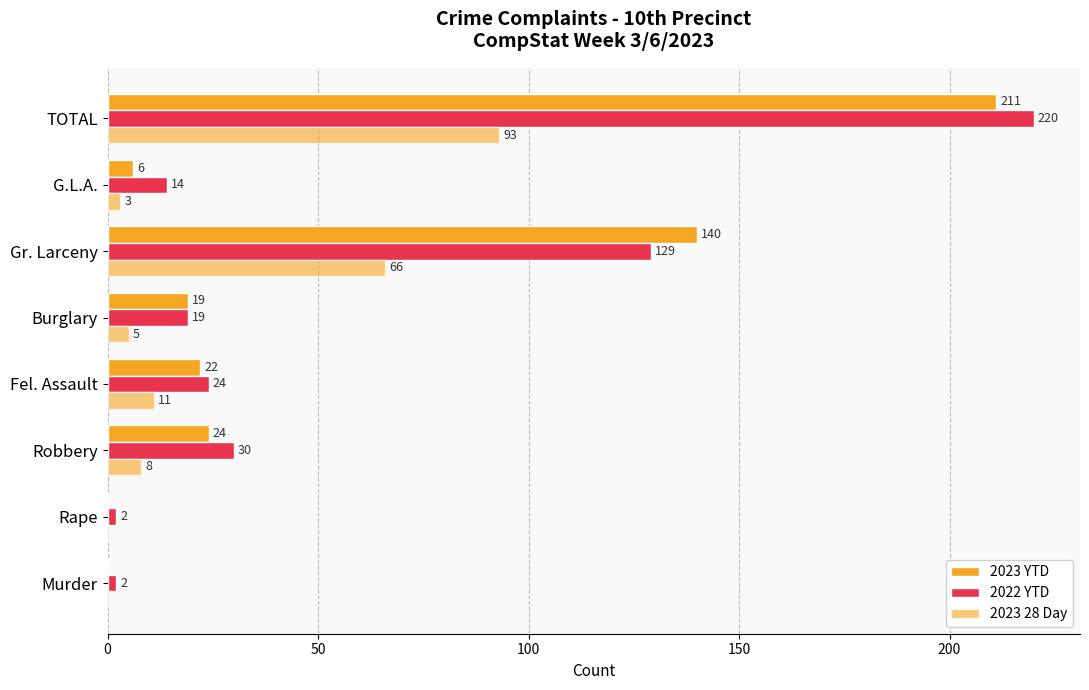

How many categories are shown in the chart?

8